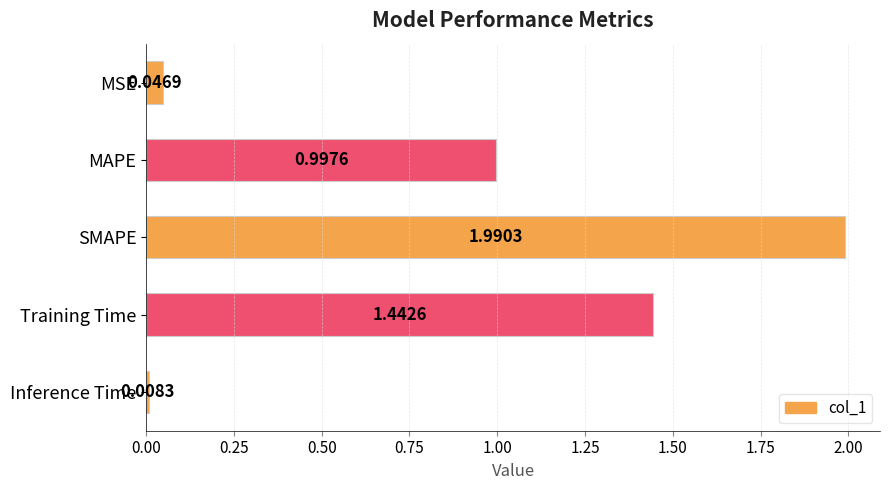

List the labels in order of value, smallest first.

Inference Time, MSE, MAPE, Training Time, SMAPE